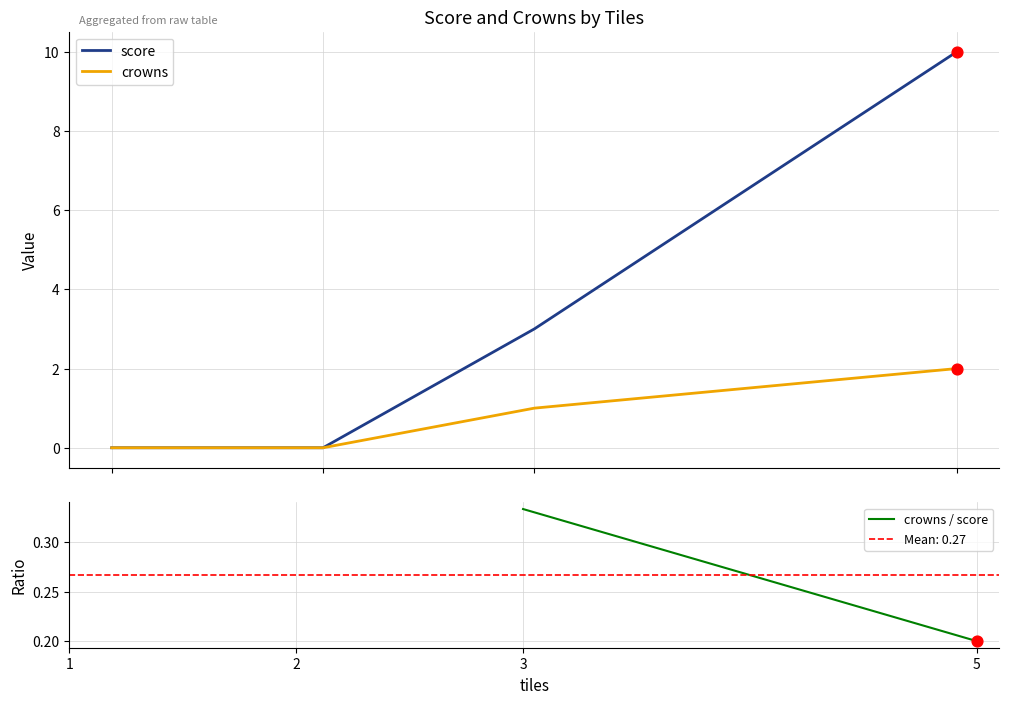

At how many categories does at least one series exceed 7?

1